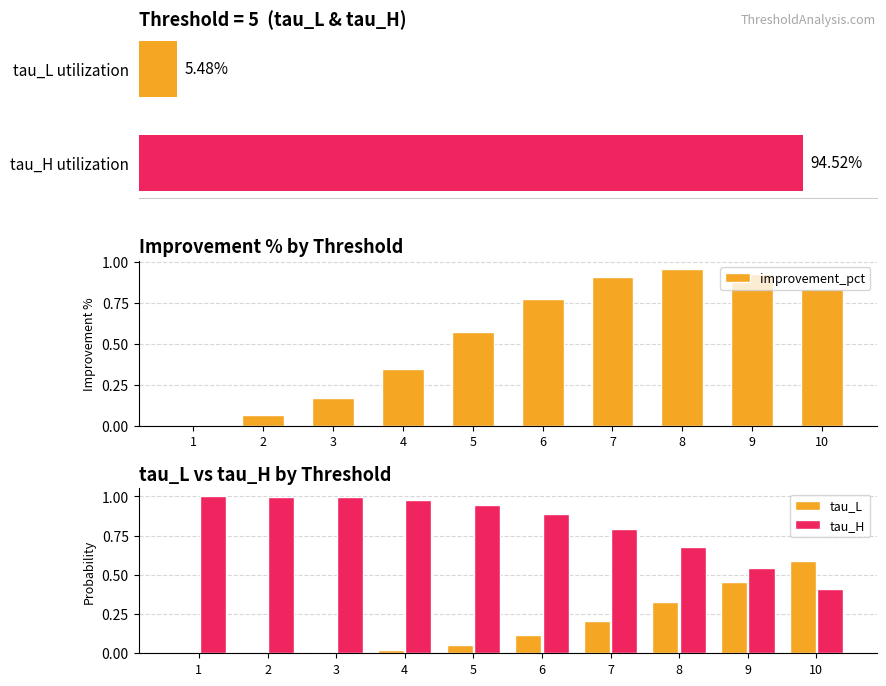

At which label is improvement_pct closest to 0?

1